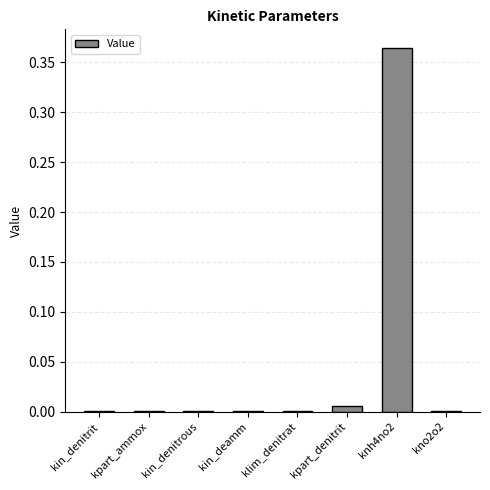

Which label corresponds to the largest value in the chart?

knh4no2